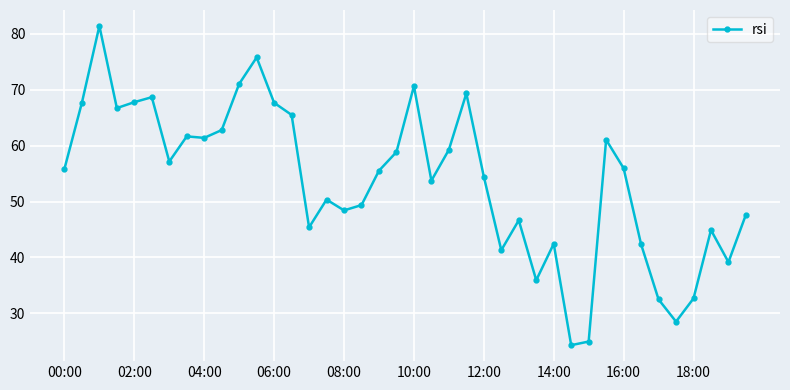

What is the difference between the second highest and second lowest values?

50.8